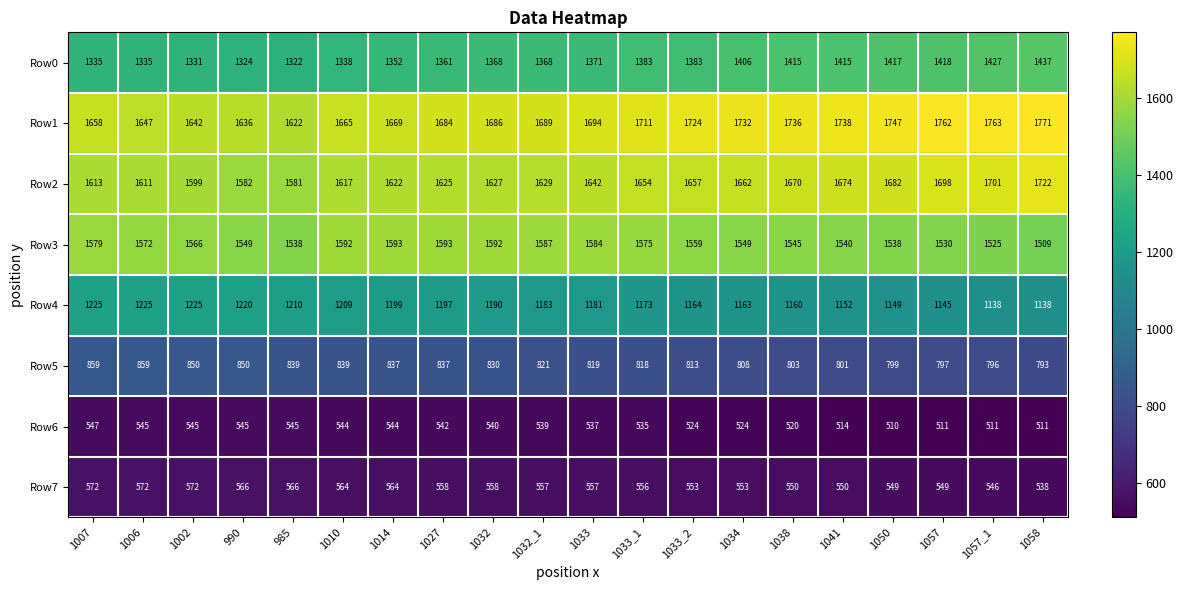

Count the number of data series in this chart.

8